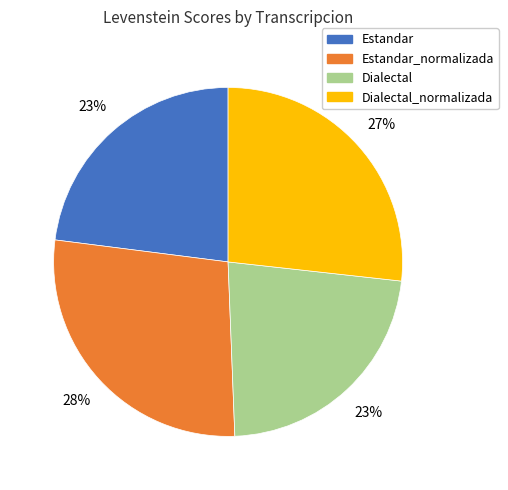

Is there a majority slice in this chart?

No